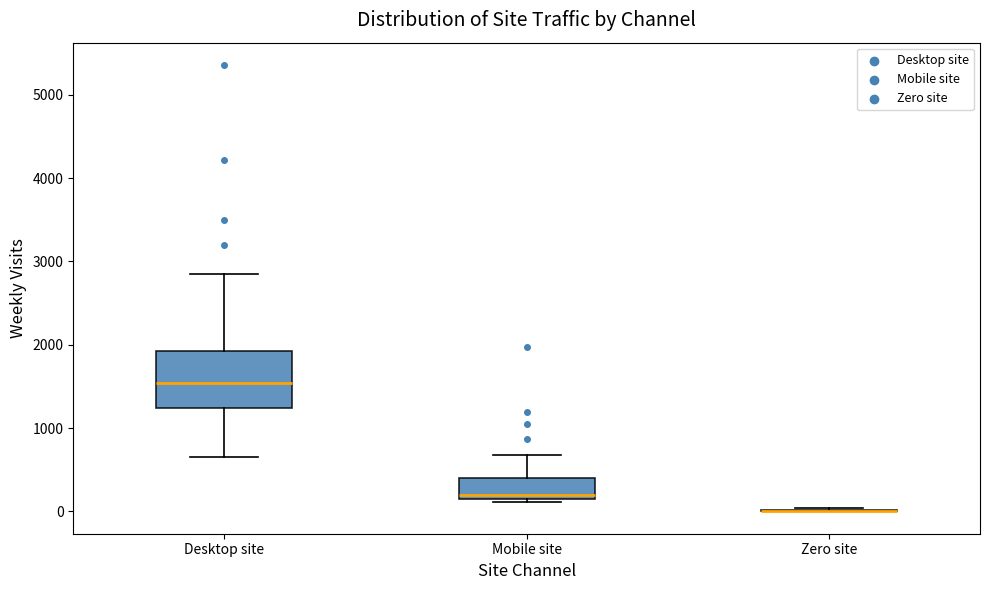

Reading left to right, transcribe this box plot: for each box, give where its median line is, the range the box spans, and where its two whiskers end, as read against the y-axis. The values are not printed on the chart, so give them approximately, as read against the axis.

Desktop site: median 1500, box 1200 to 1900, whiskers 600 to 2800
Mobile site: median 200, box 100 to 400, whiskers 100 (just below the box's lower edge) to 700
Zero site: box collapsed to a line at 0, whiskers 0 to 0